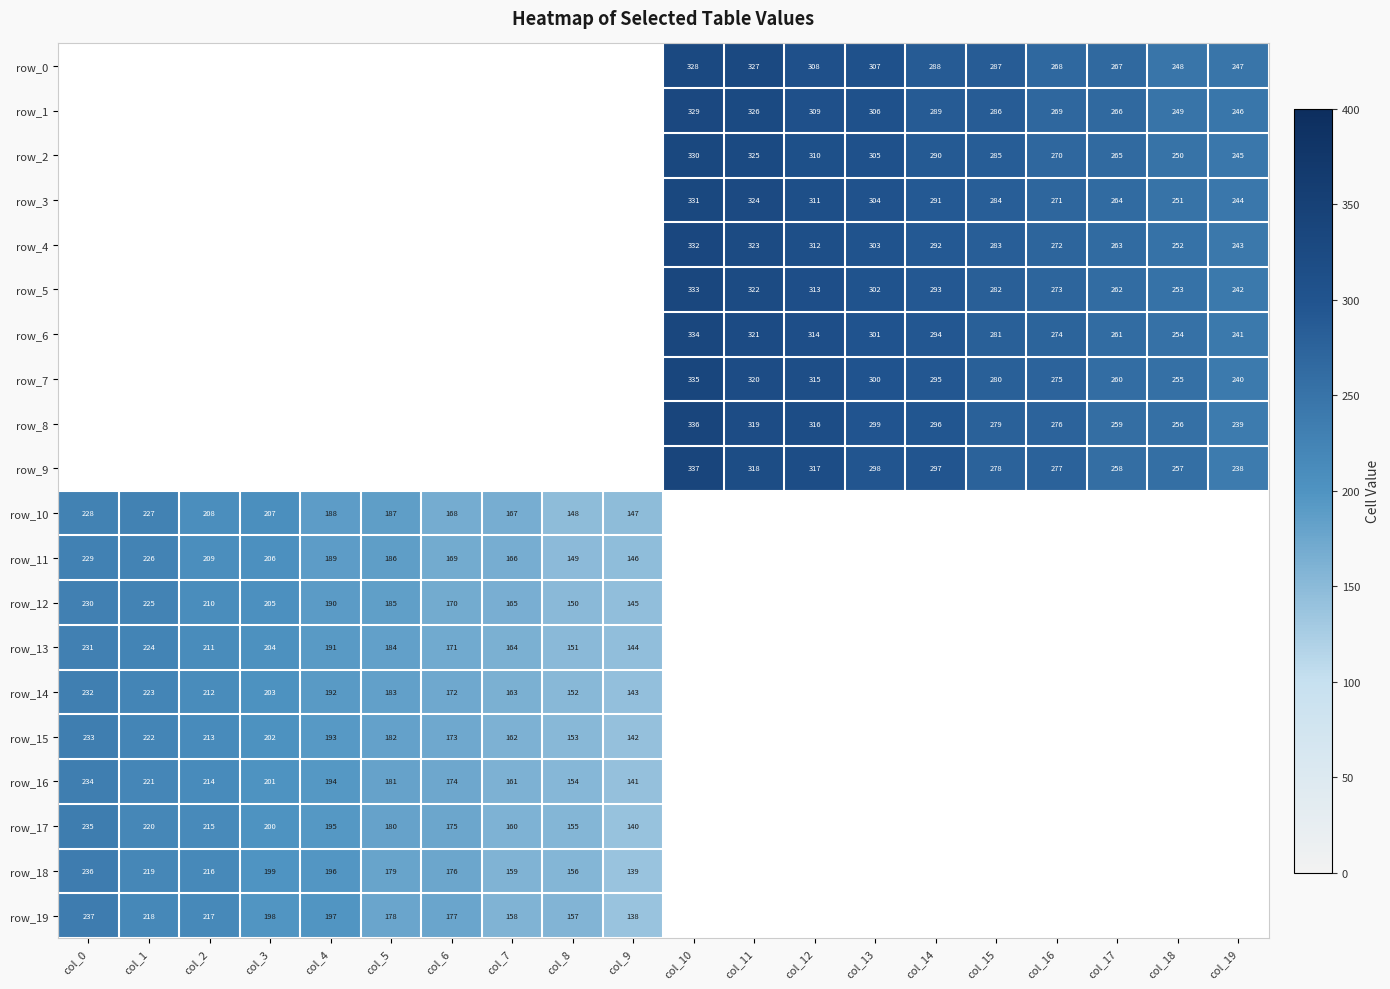

At which category is the sum across all series the highest?

col_10